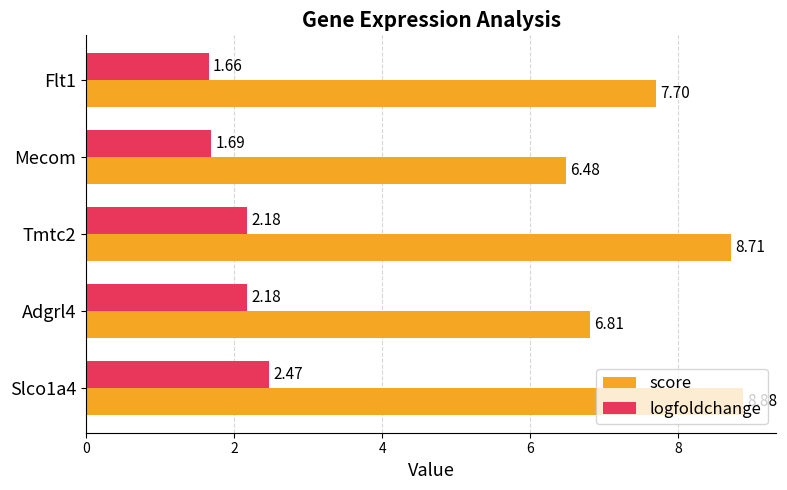

At how many categories does at least one series exceed 3?

5